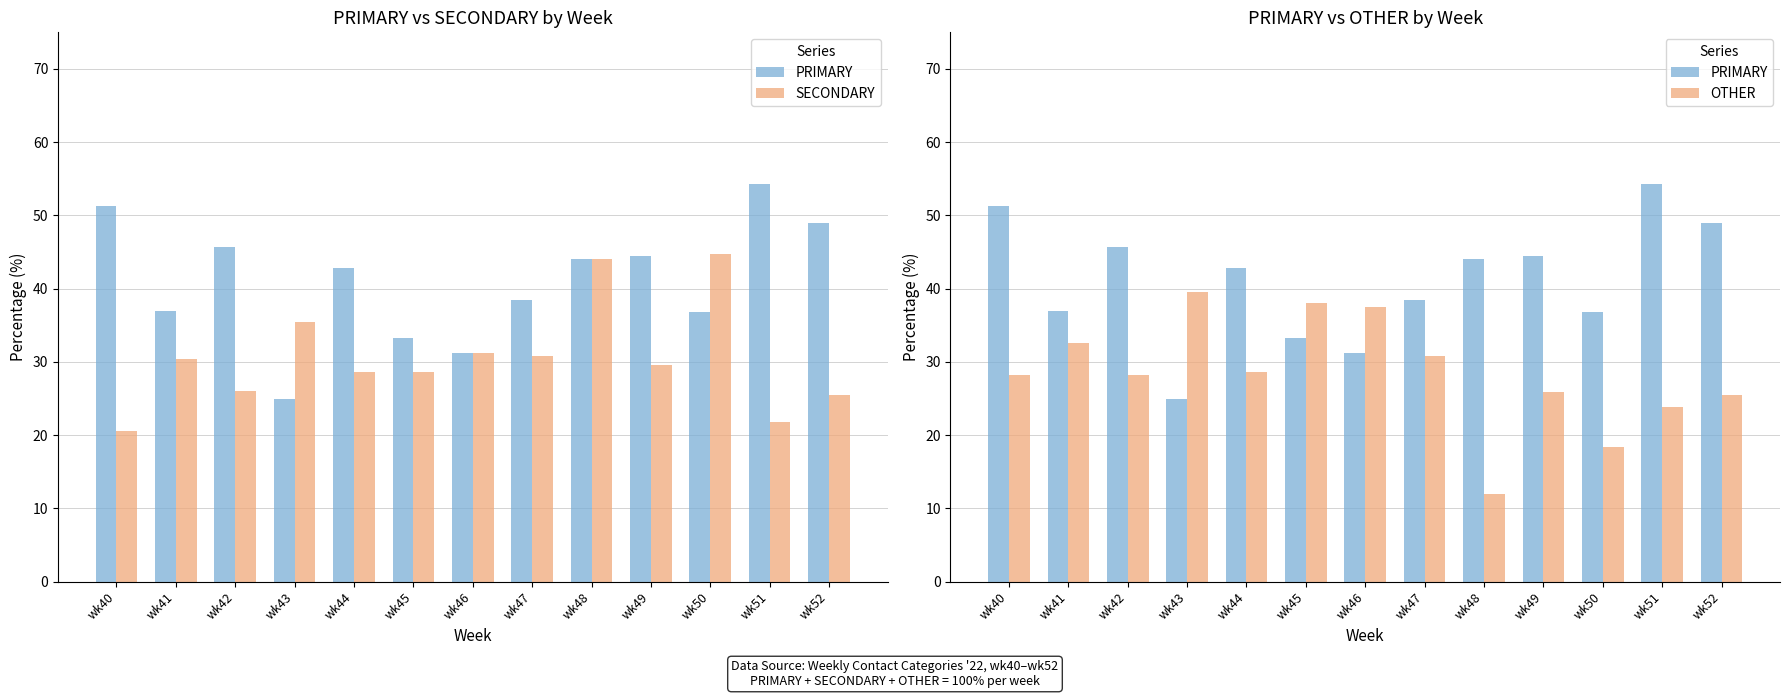

Which series has the largest total across all categories?

PRIMARY